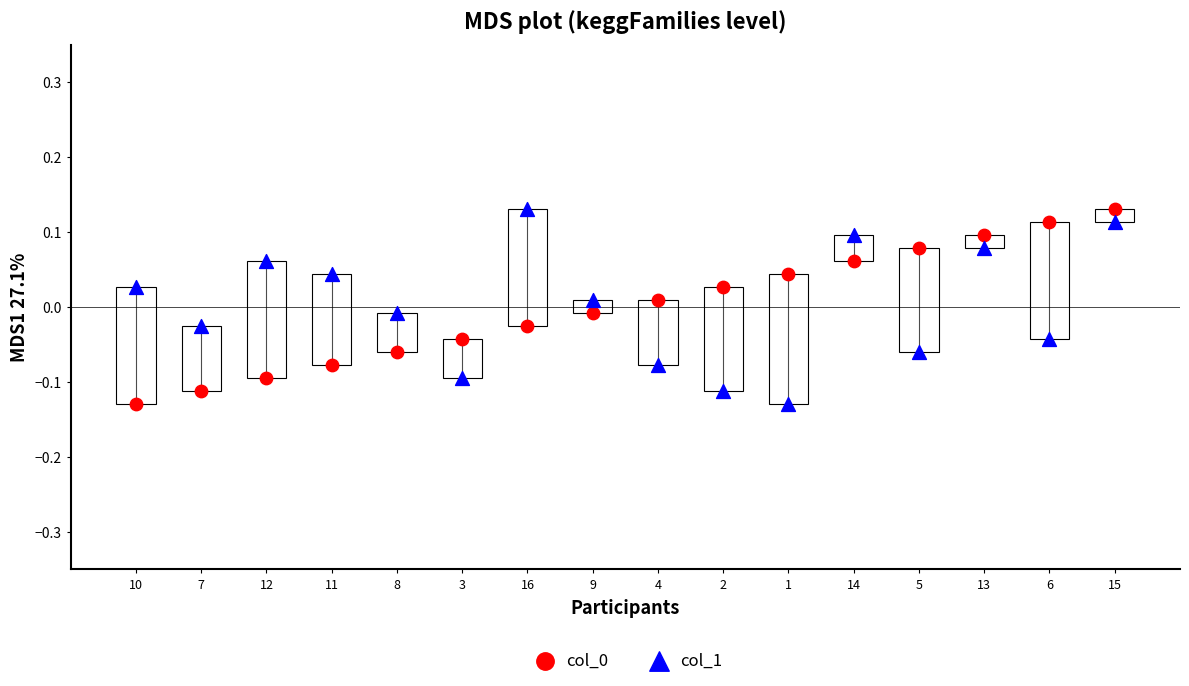

What is the X range (max minus min) for the scatter plot?

15.0